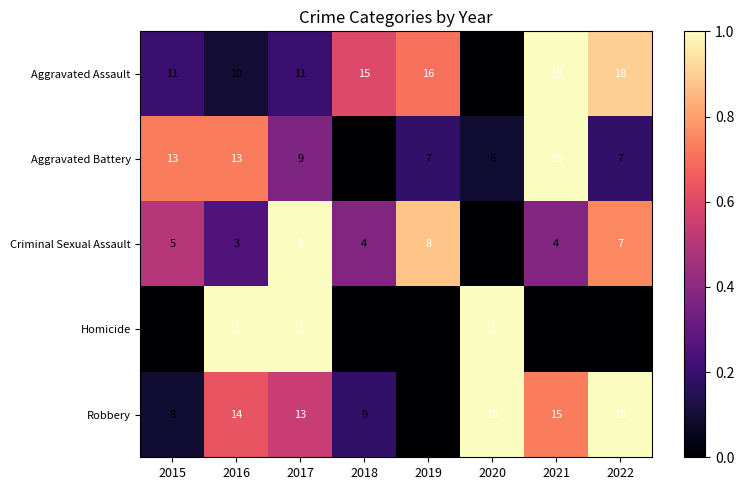

Is it true that Criminal Sexual Assault equals 9 at 2017?

True